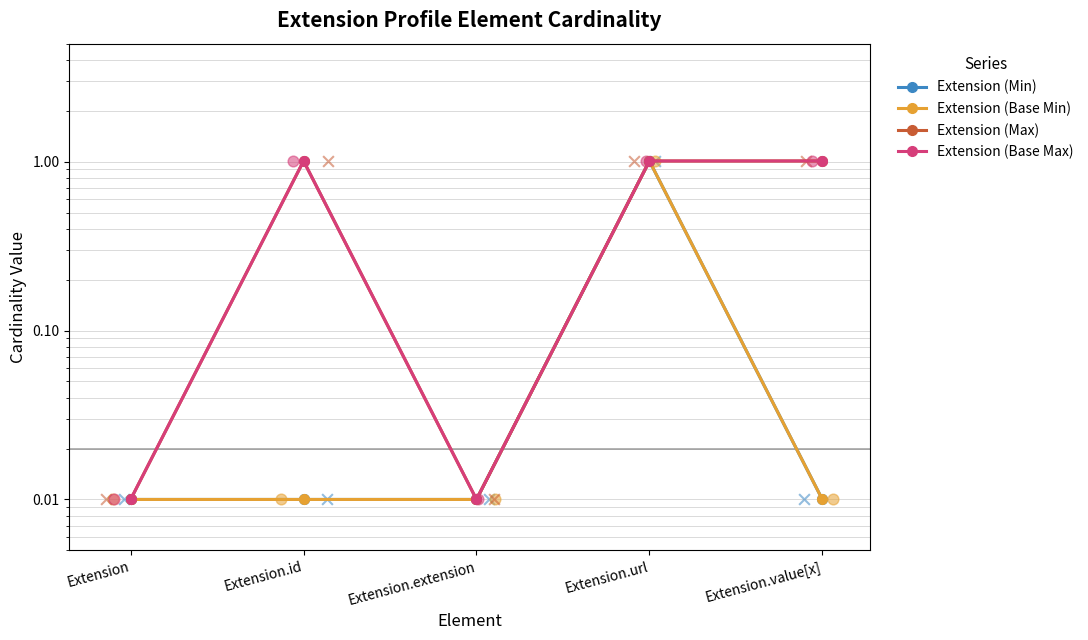

Which series has the widest spread of Y values?

Extension (Min)